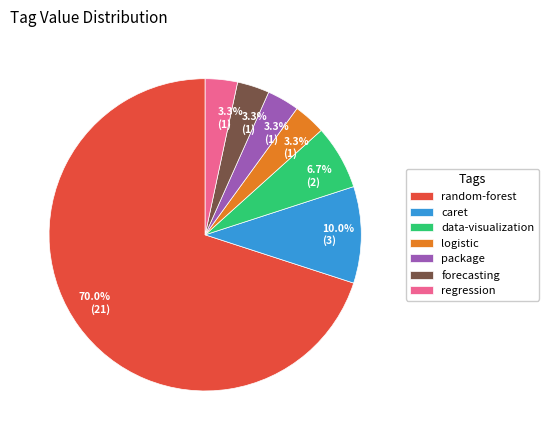

Combined, do forecasting and regression account for over 50%?

No